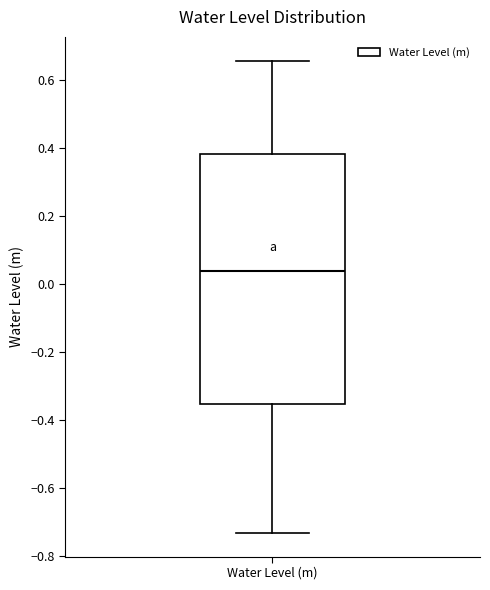

Read this box plot against the y-axis: the position of the median line, the range covered by the box, and the ends of both whiskers. The values are not printed on the chart, so give them approximately, as read against the axis.

median 0.04, box -0.36 to 0.38, whiskers -0.74 to 0.66